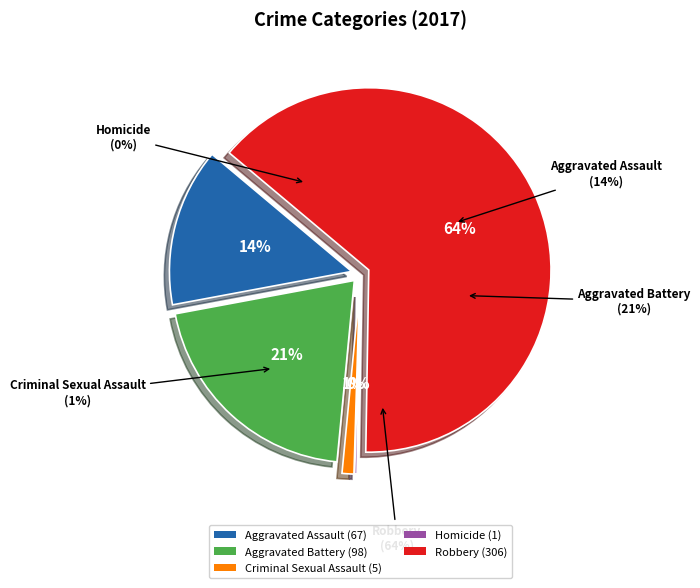

To the nearest percent, what percentage of the pie is Aggravated Battery?

21%